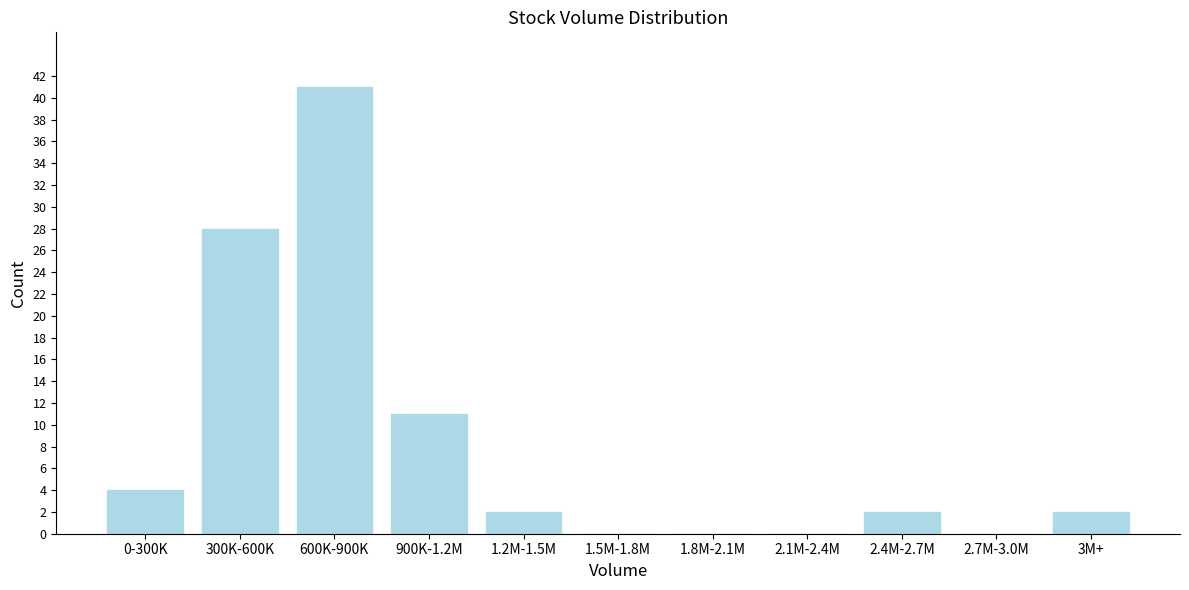

Reading left to right, list all the values displayed in this chart.

0-300K=4	300K-600K=28	600K-900K=41	900K-1.2M=11	1.2M-1.5M=2	1.5M-1.8M=0	1.8M-2.1M=0	2.1M-2.4M=0	2.4M-2.7M=2	2.7M-3.0M=0	3M+=2